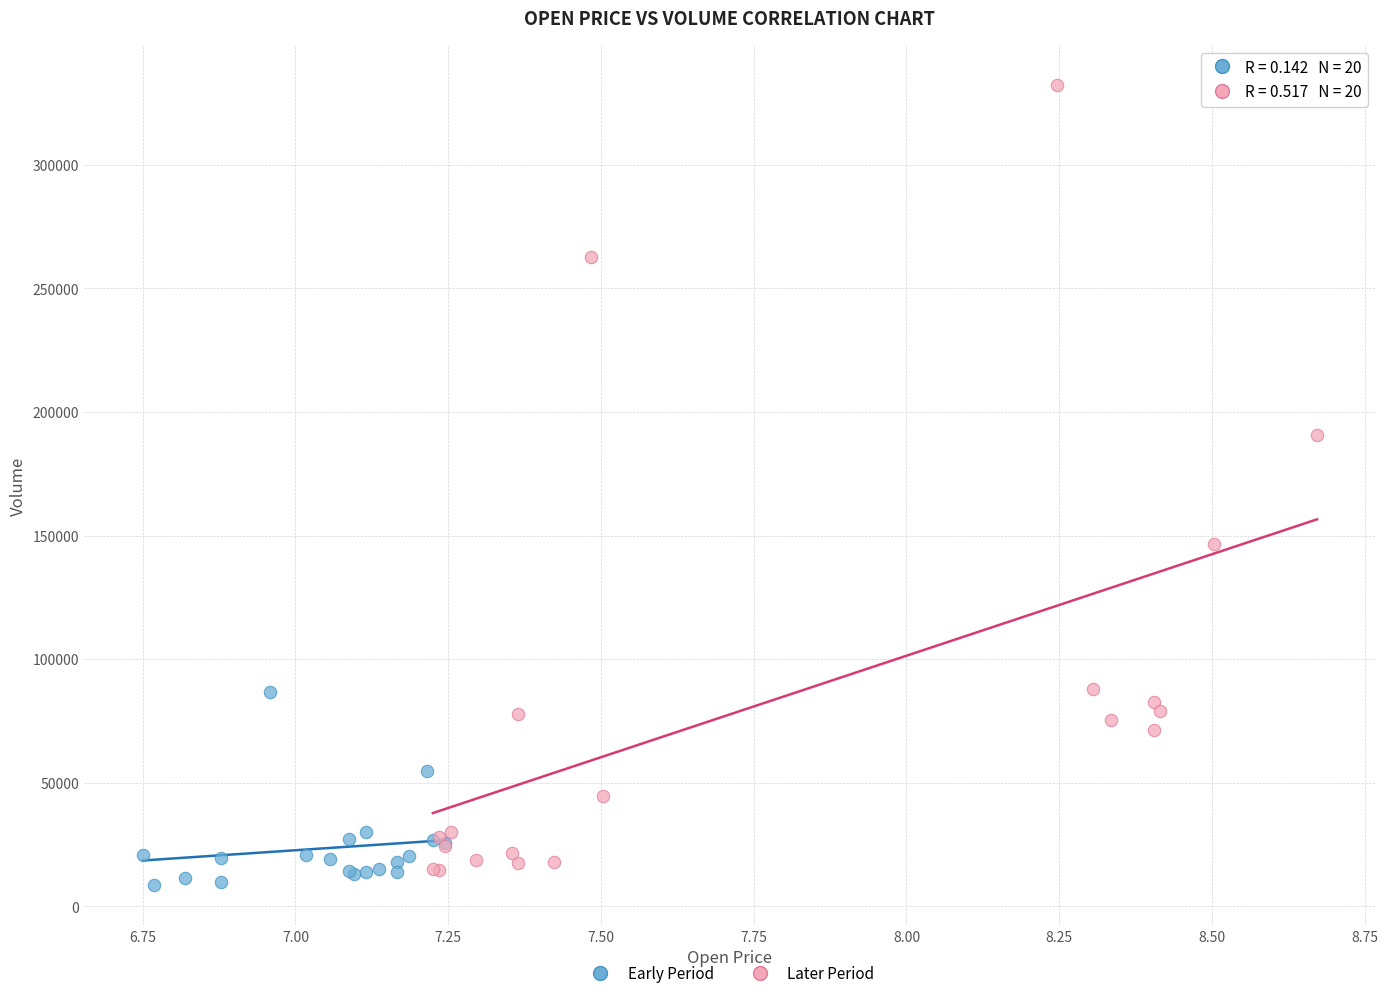

Which series reaches the maximum Y coordinate?

Later Period